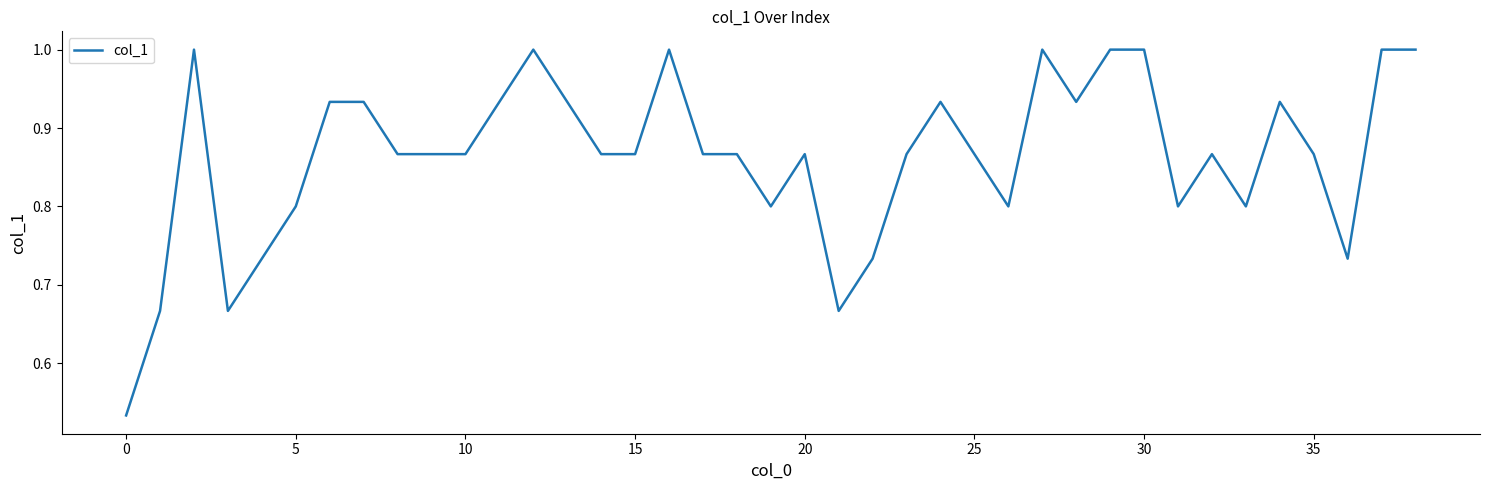

How many lines are shown in the chart?

1